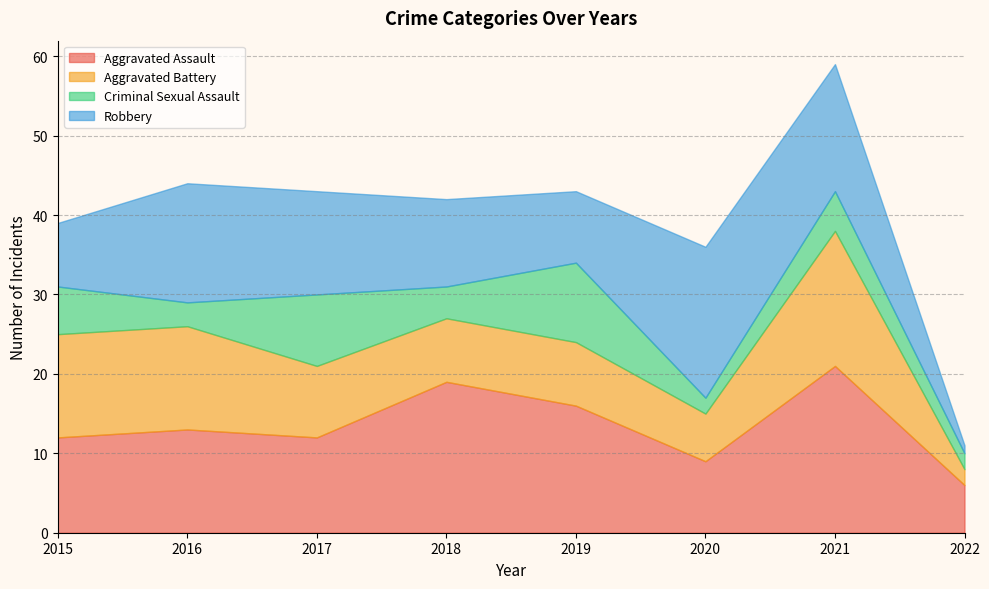

Which series has the largest range (max minus min)?

Robbery